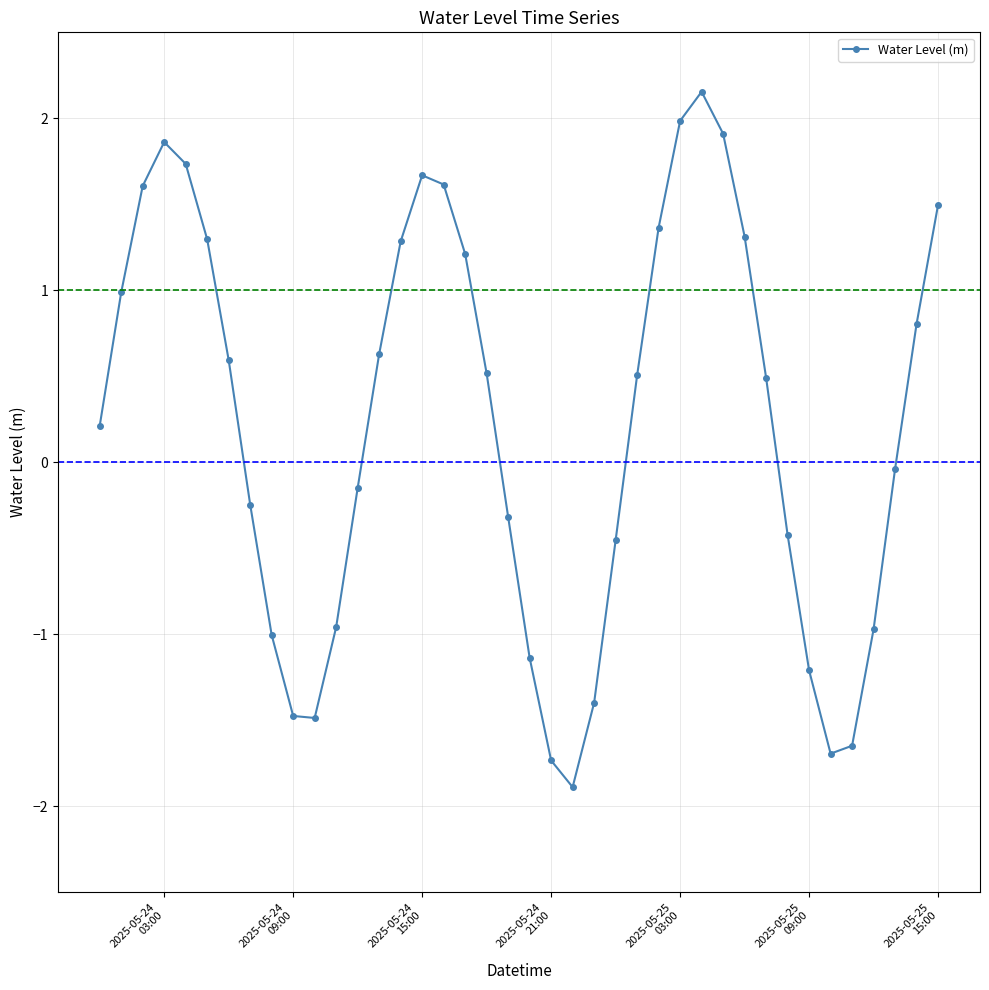

How many interior local peaks (higher than both neighbors) does the data have?

3